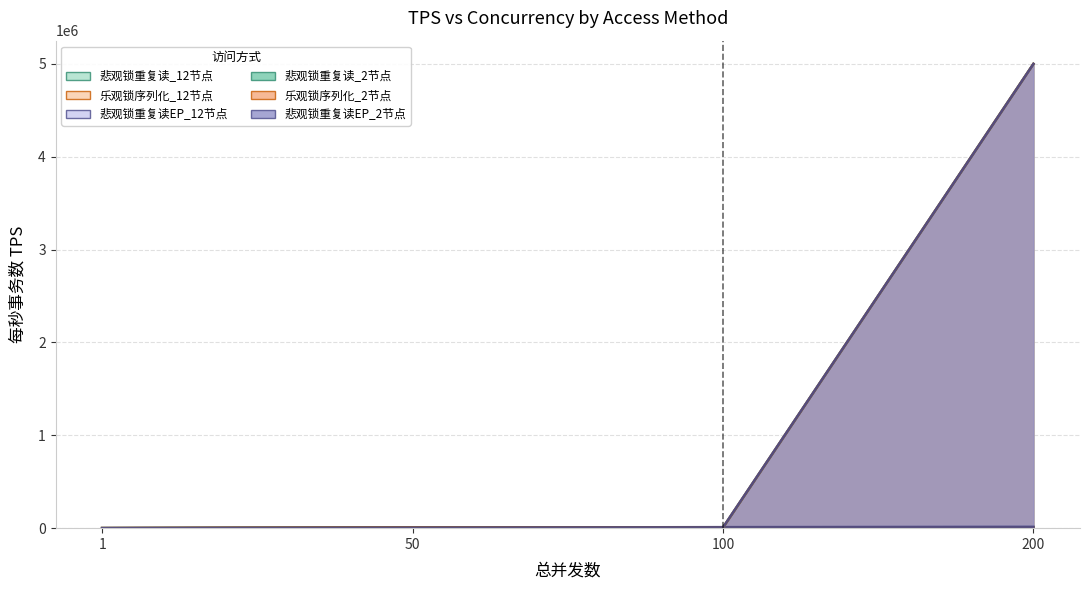

Which series changed the most between 100 and 200?

悲观锁重复读_2节点